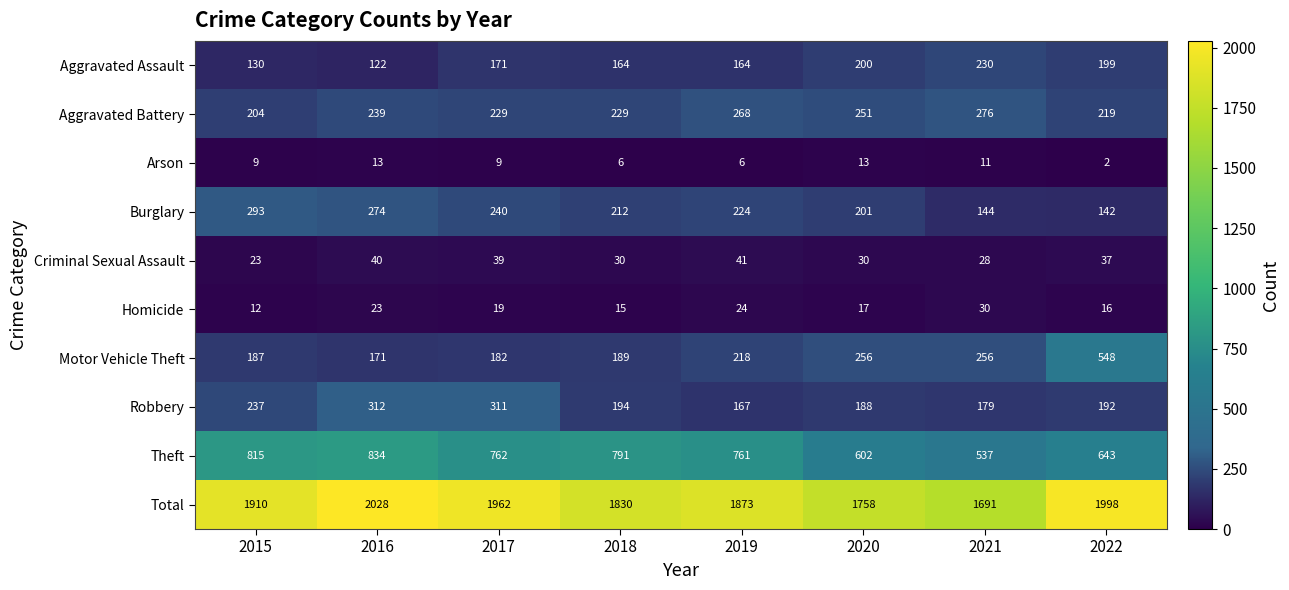

Which category has the highest value in the Criminal Sexual Assault series?

2019